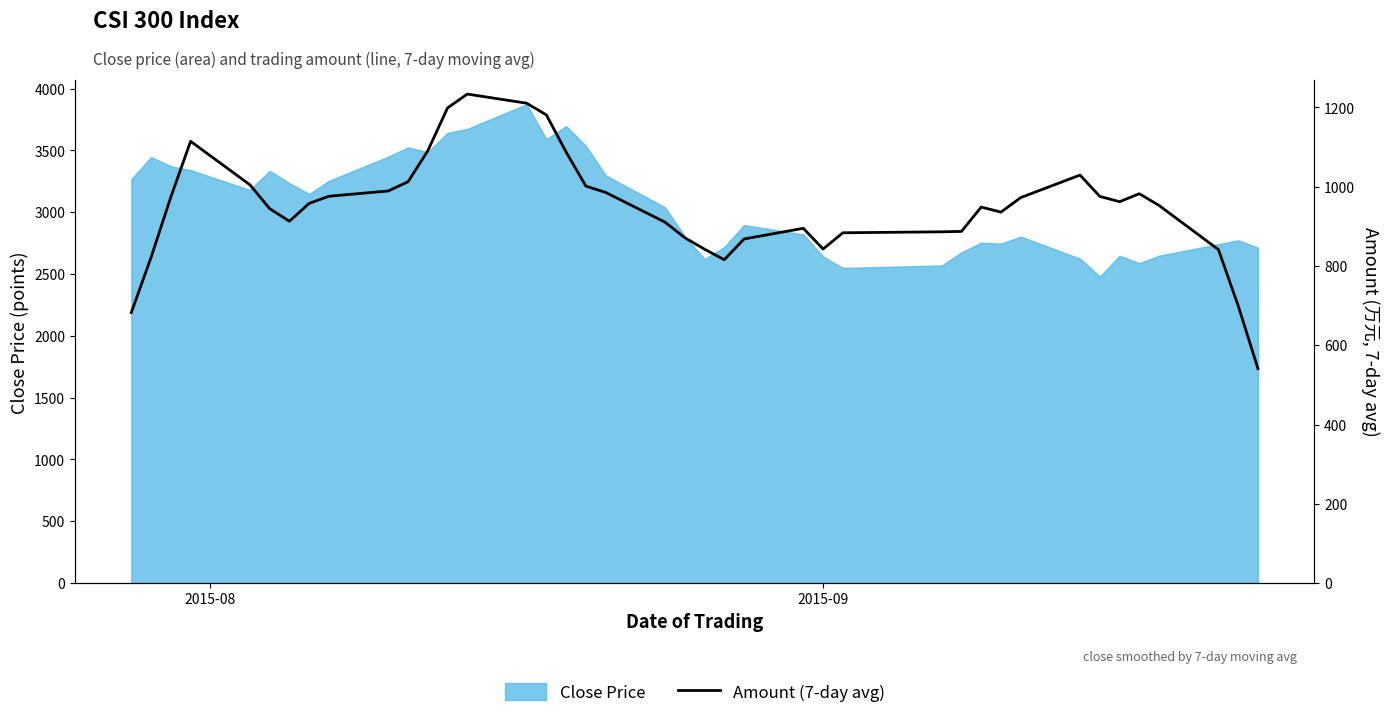

True or false: there are more than 1 points higher than both neighbors.

True